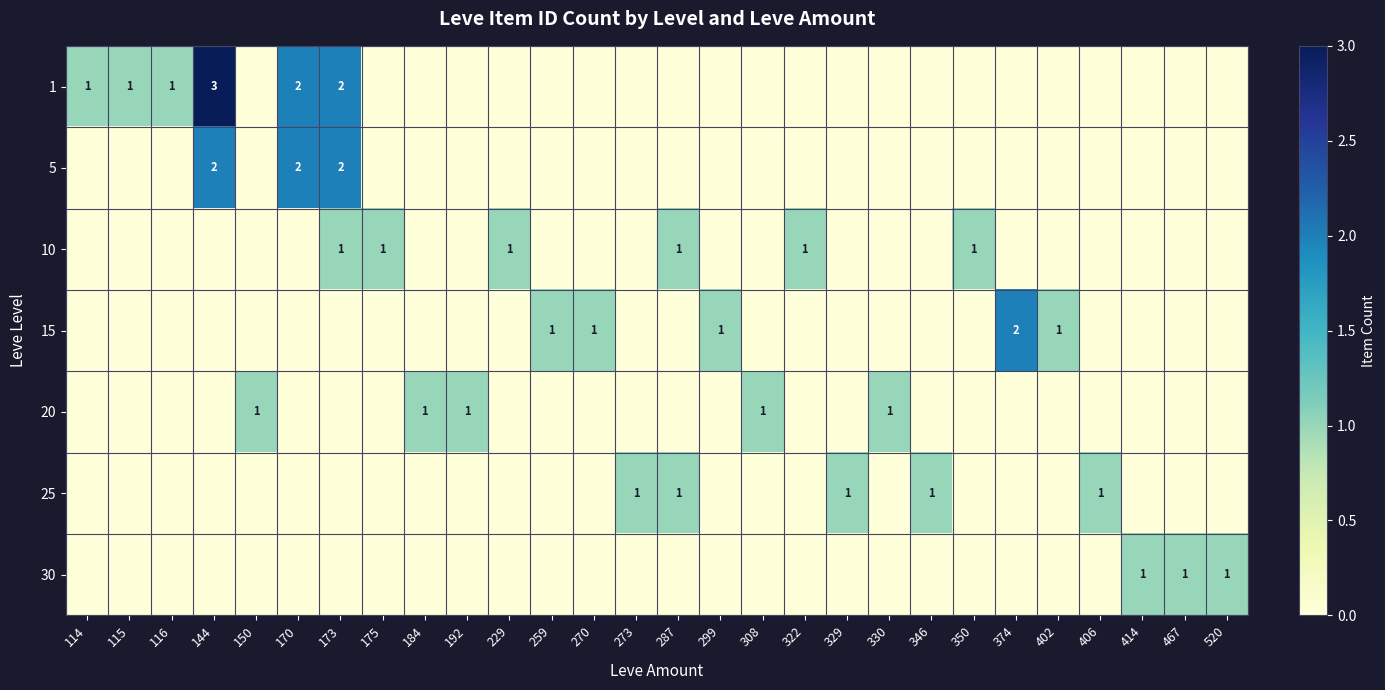

What is the sum of the 1 values at 173 and 170?

4